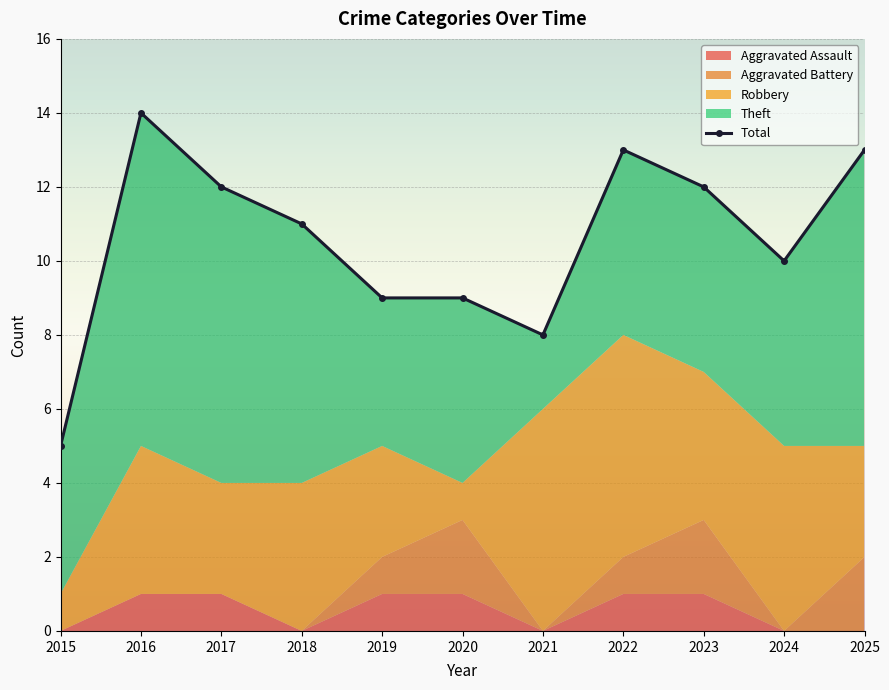

What is the sum of the values at 2021 and 2020?

17